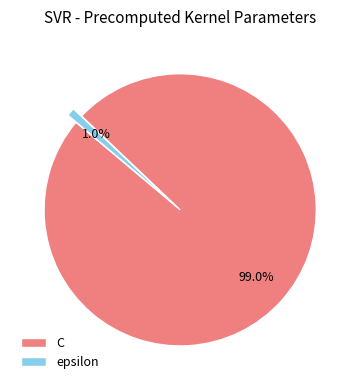

What is the smallest slice in the pie chart?

epsilon